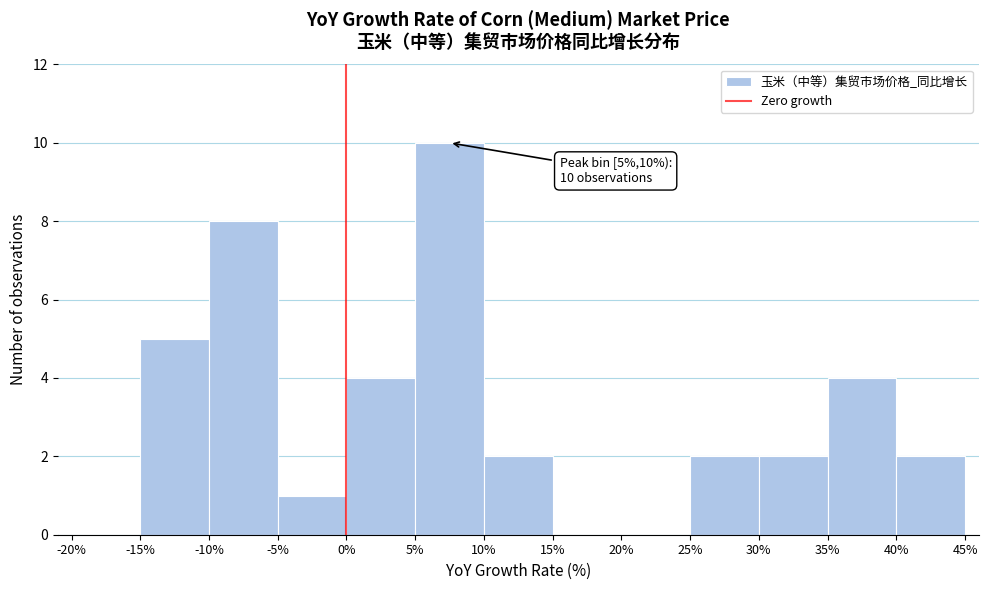

Which range on the x-axis has the tallest bar?

5% to 10%